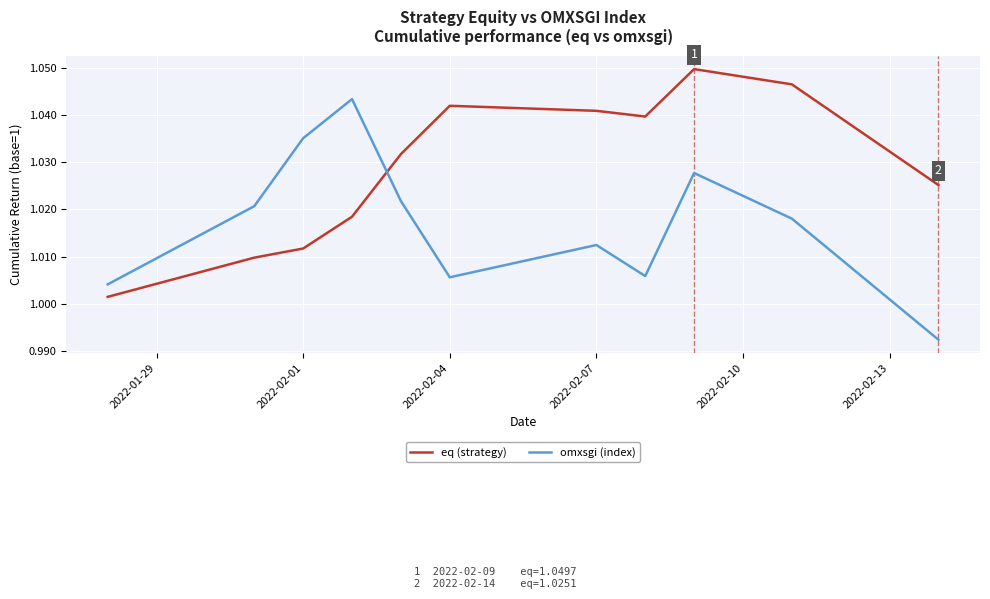

How many lines are shown in the chart?

2